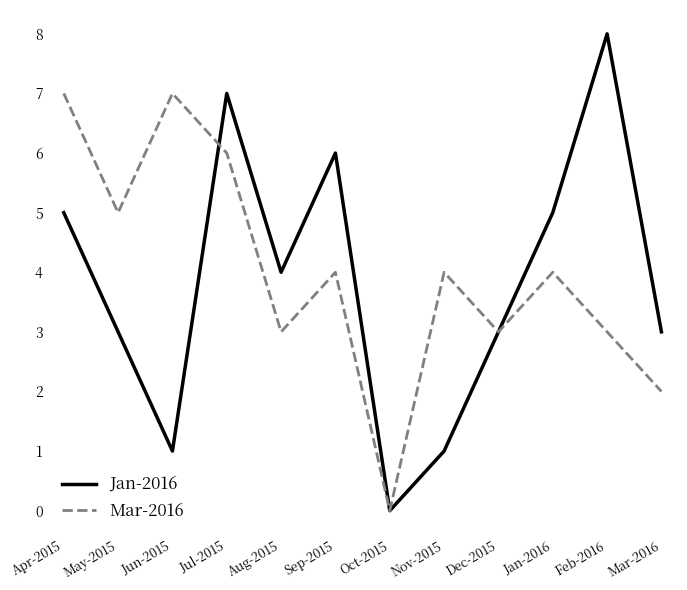

Count the number of categories in the chart.

12